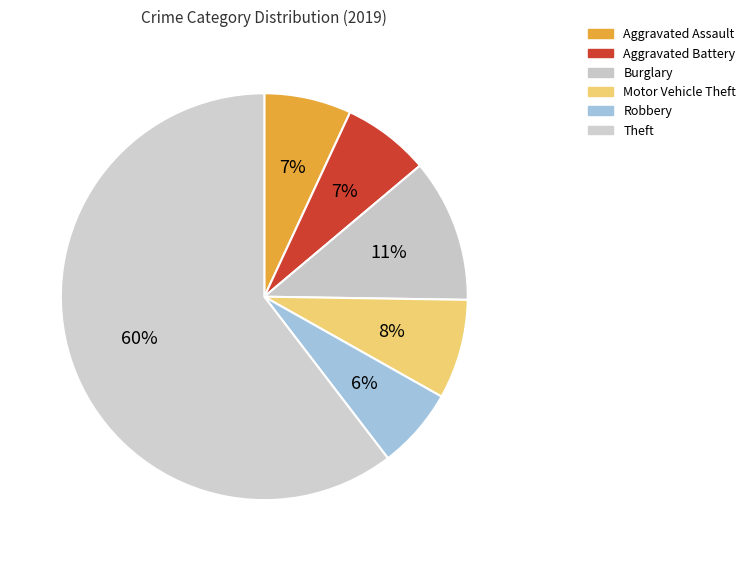

True or false: Aggravated Battery accounts for 14% of the total.

False